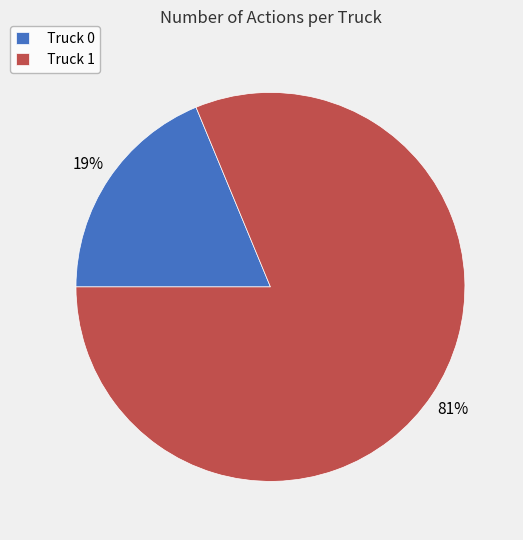

Between Truck 0 and Truck 1, which is larger?

Truck 1